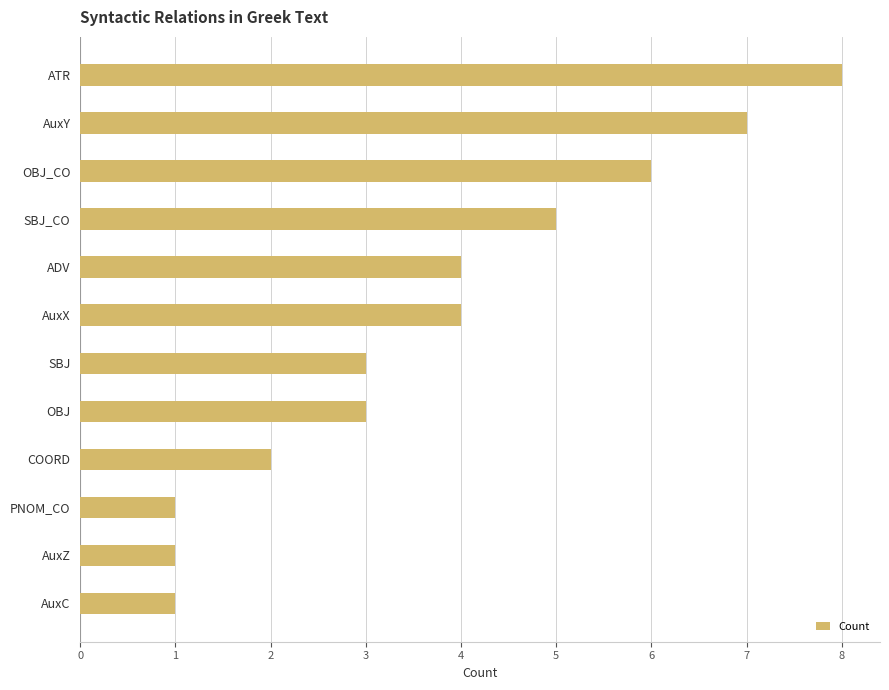

What is the difference between the second highest and second lowest values?

6